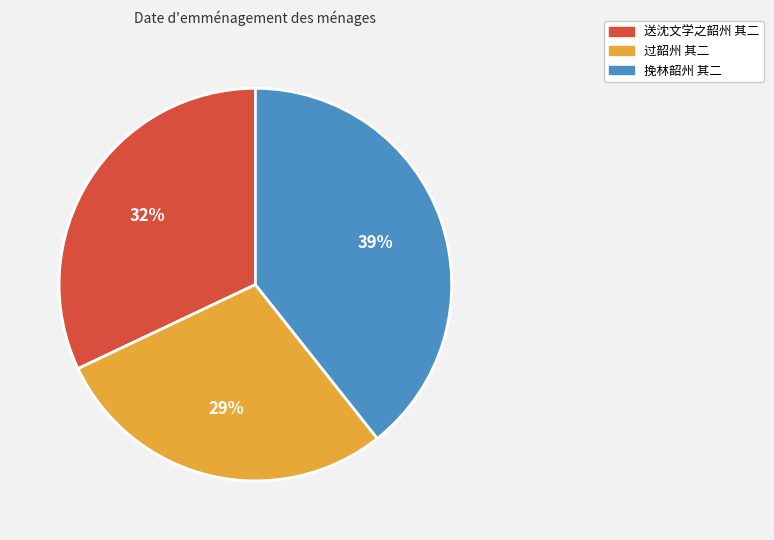

True or false: 送沈文学之韶州 其二 accounts for 32% of the total.

True